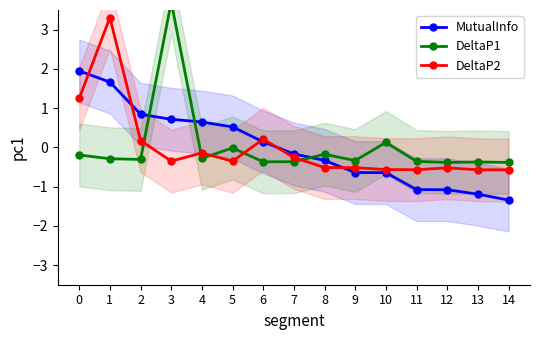

Is the value of DeltaP1 at 14 greater than the value of MutualInfo at 1?

No